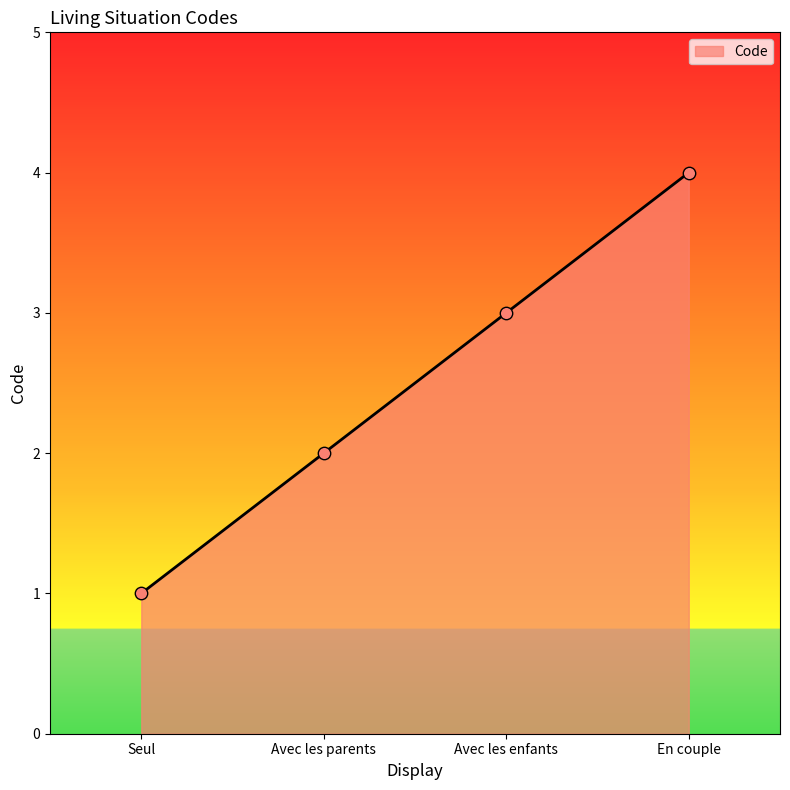

What is the change in value from Seul to Avec les enfants?

+2